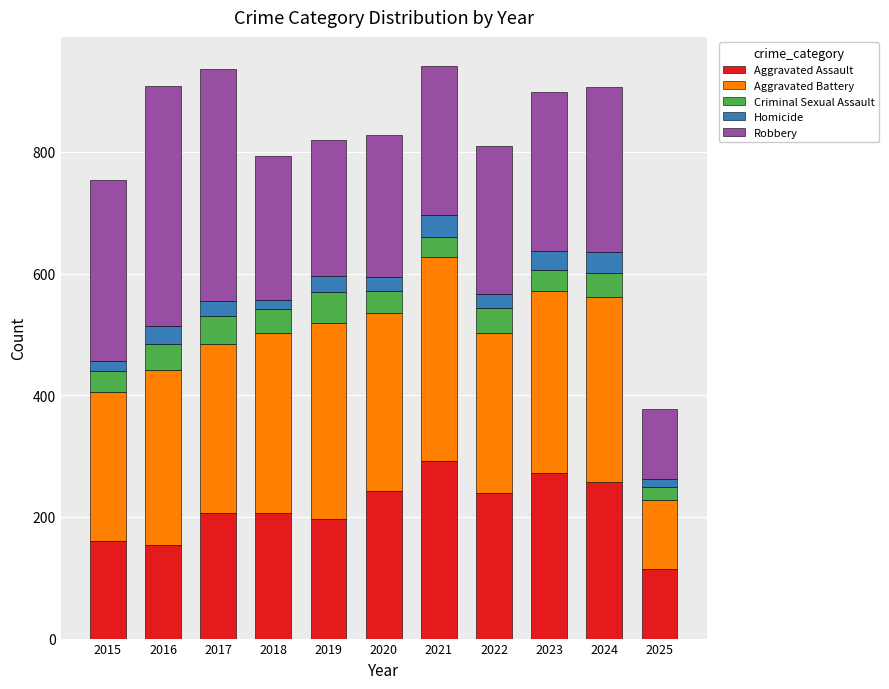

What is the total value across all series at 2021?

942